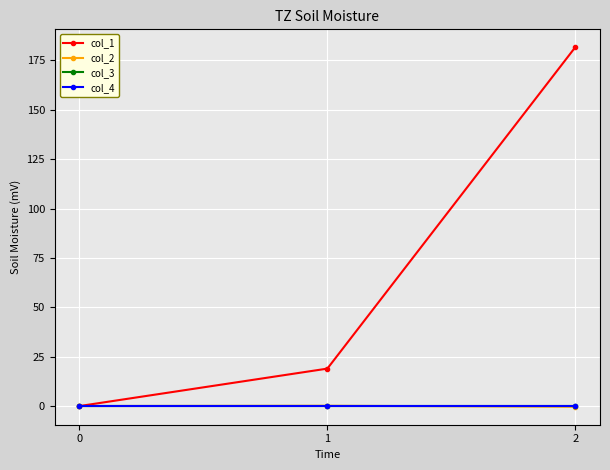

What is the difference between the highest and lowest values at 2?

182.0